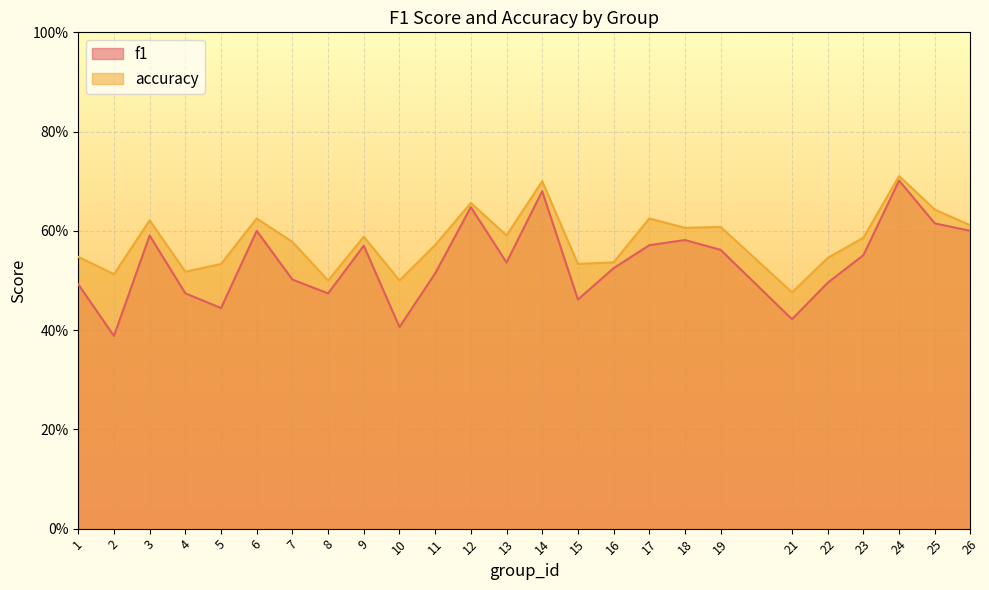

Which series has the largest range (max minus min)?

f1